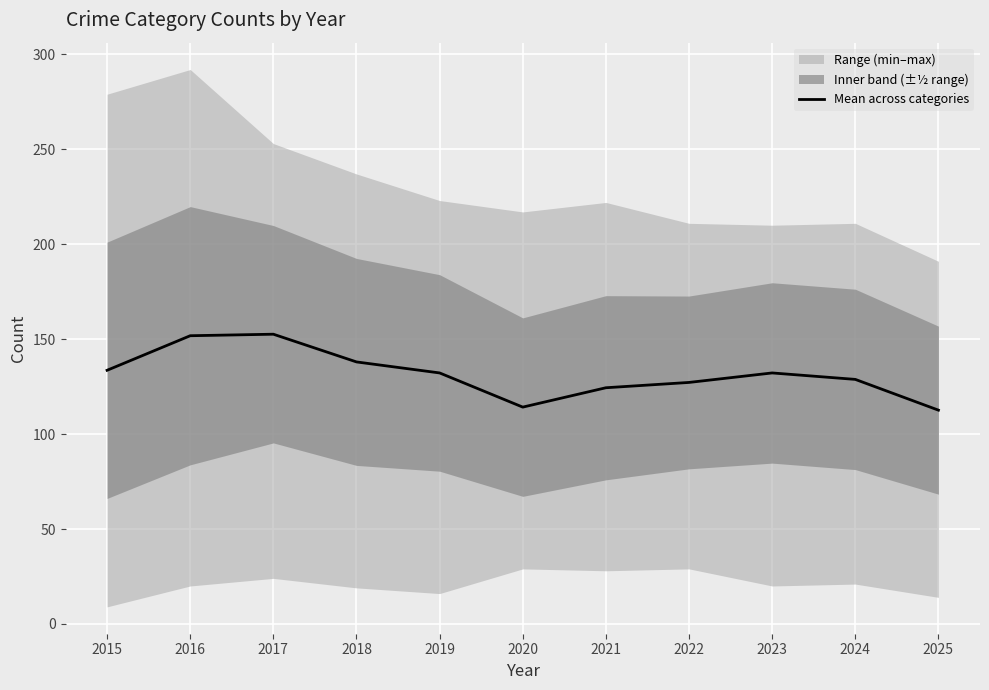

How many interior local peaks (higher than both neighbors) does the data have?

2